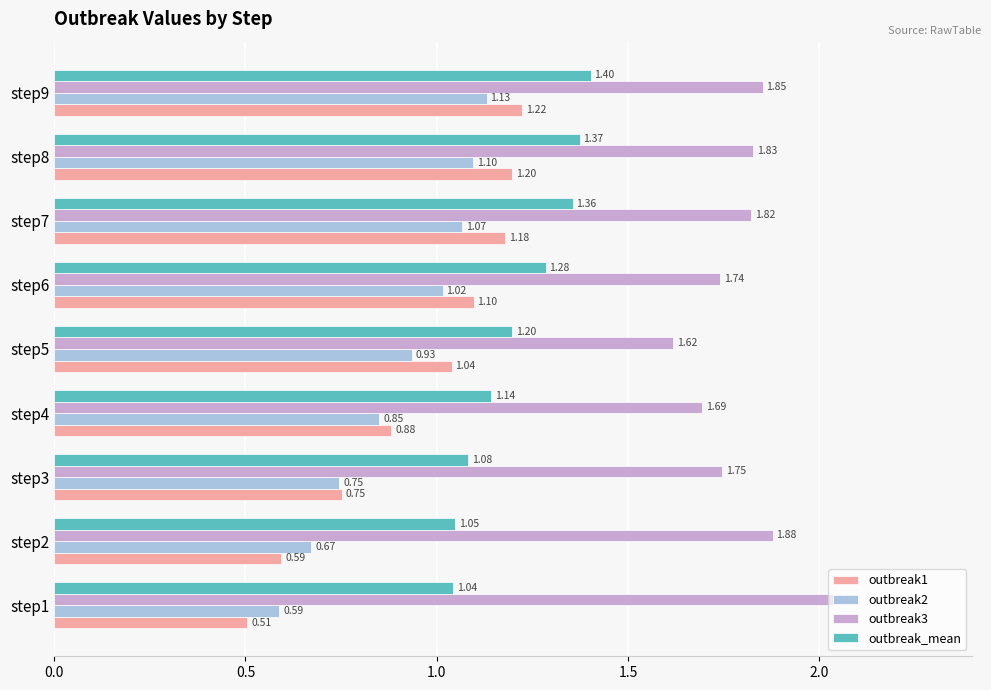

What is the sum of the outbreak_mean values at step6 and step2?

2.3